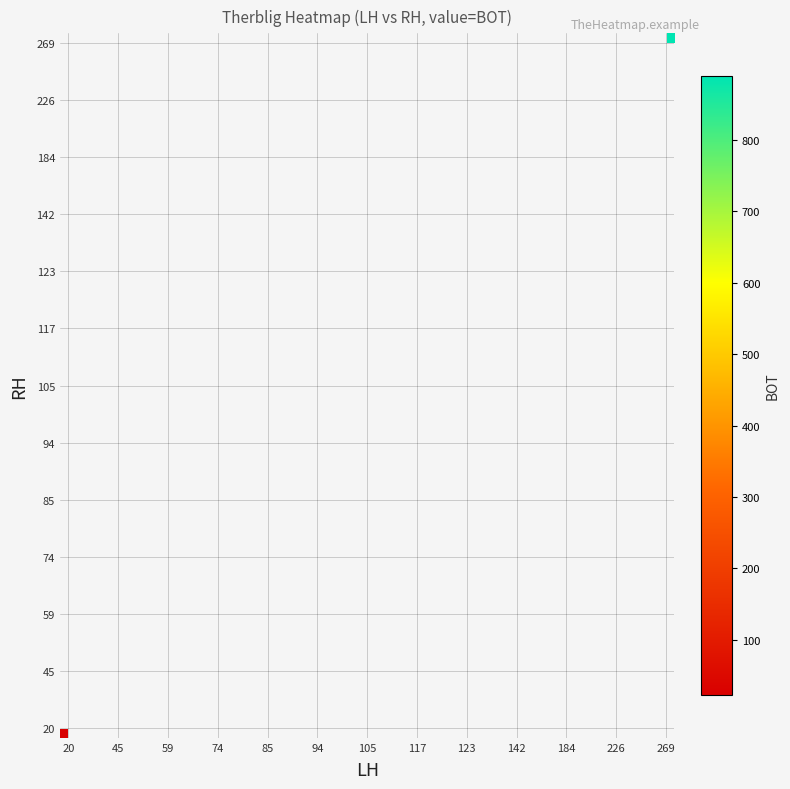

What is the maximum value shown in the chart?

889.0